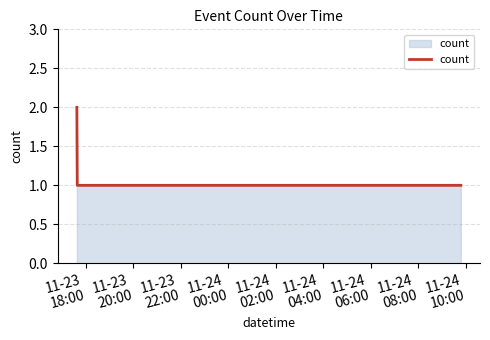

What is the smallest value displayed?

1